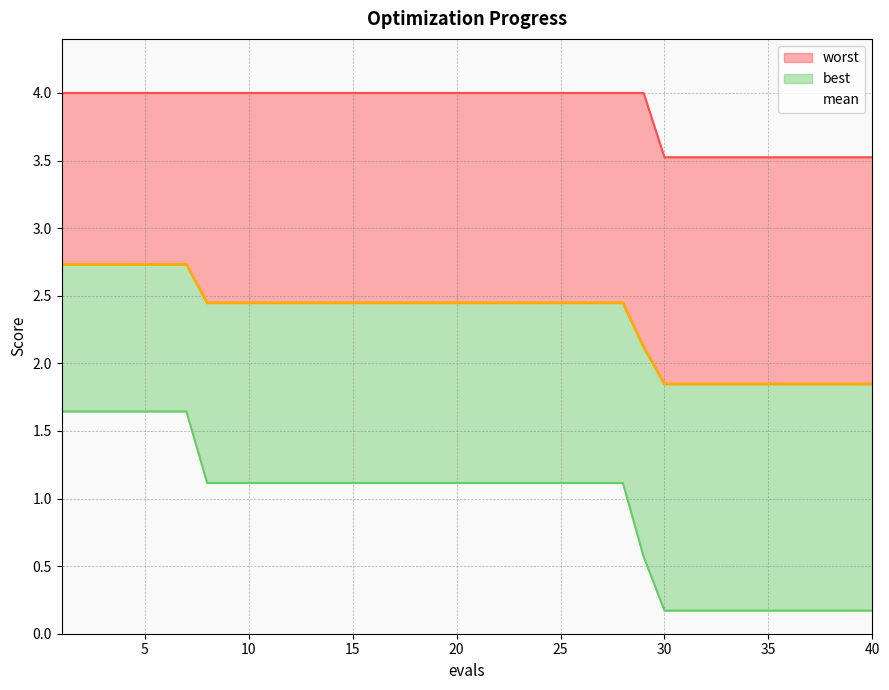

The mean series shows 1.1 at 30. True or false?

False